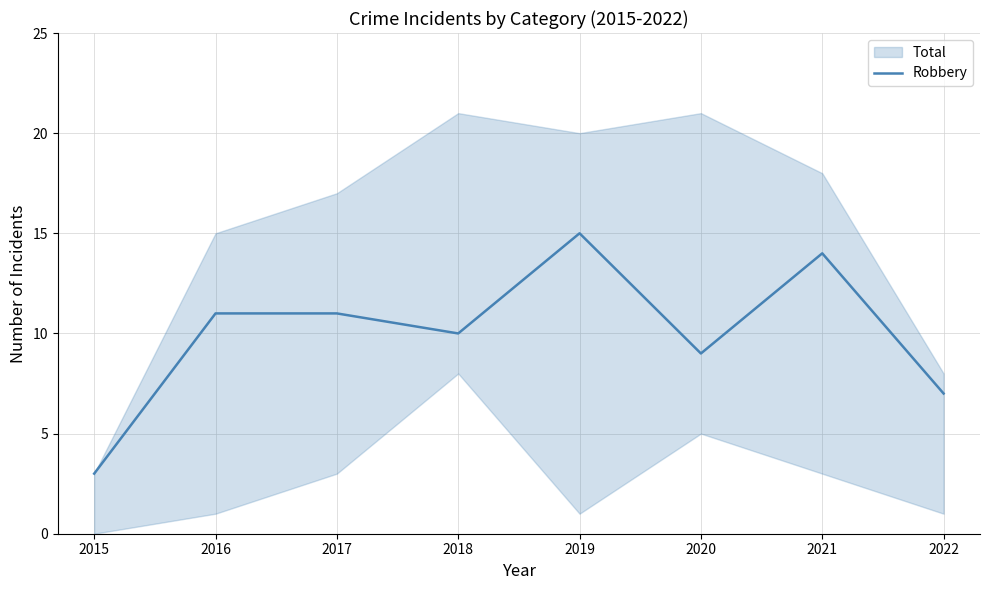

Where is the first local minimum?

2018